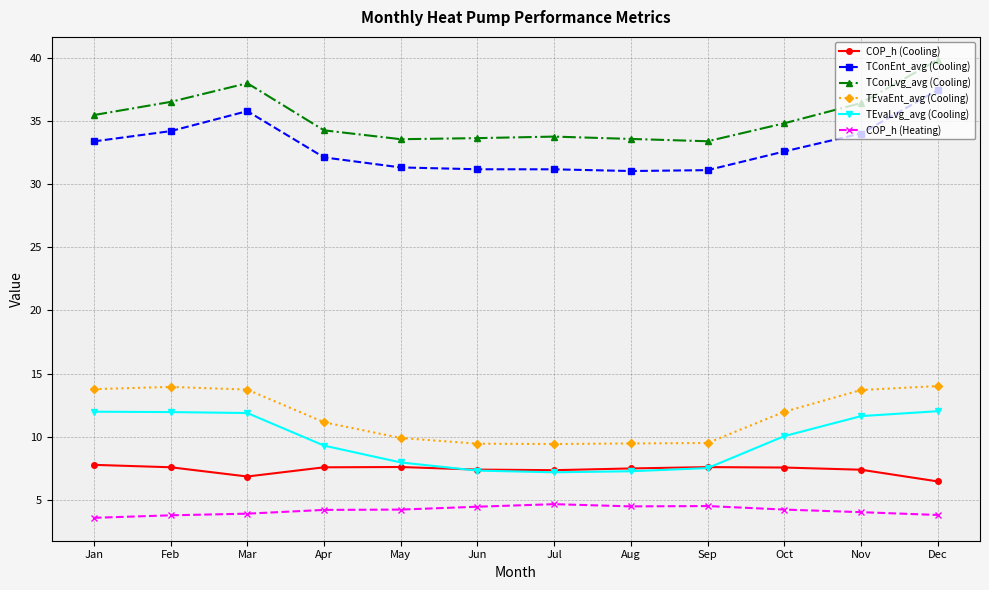

Does the chart display data point markers on the line(s)?

Yes